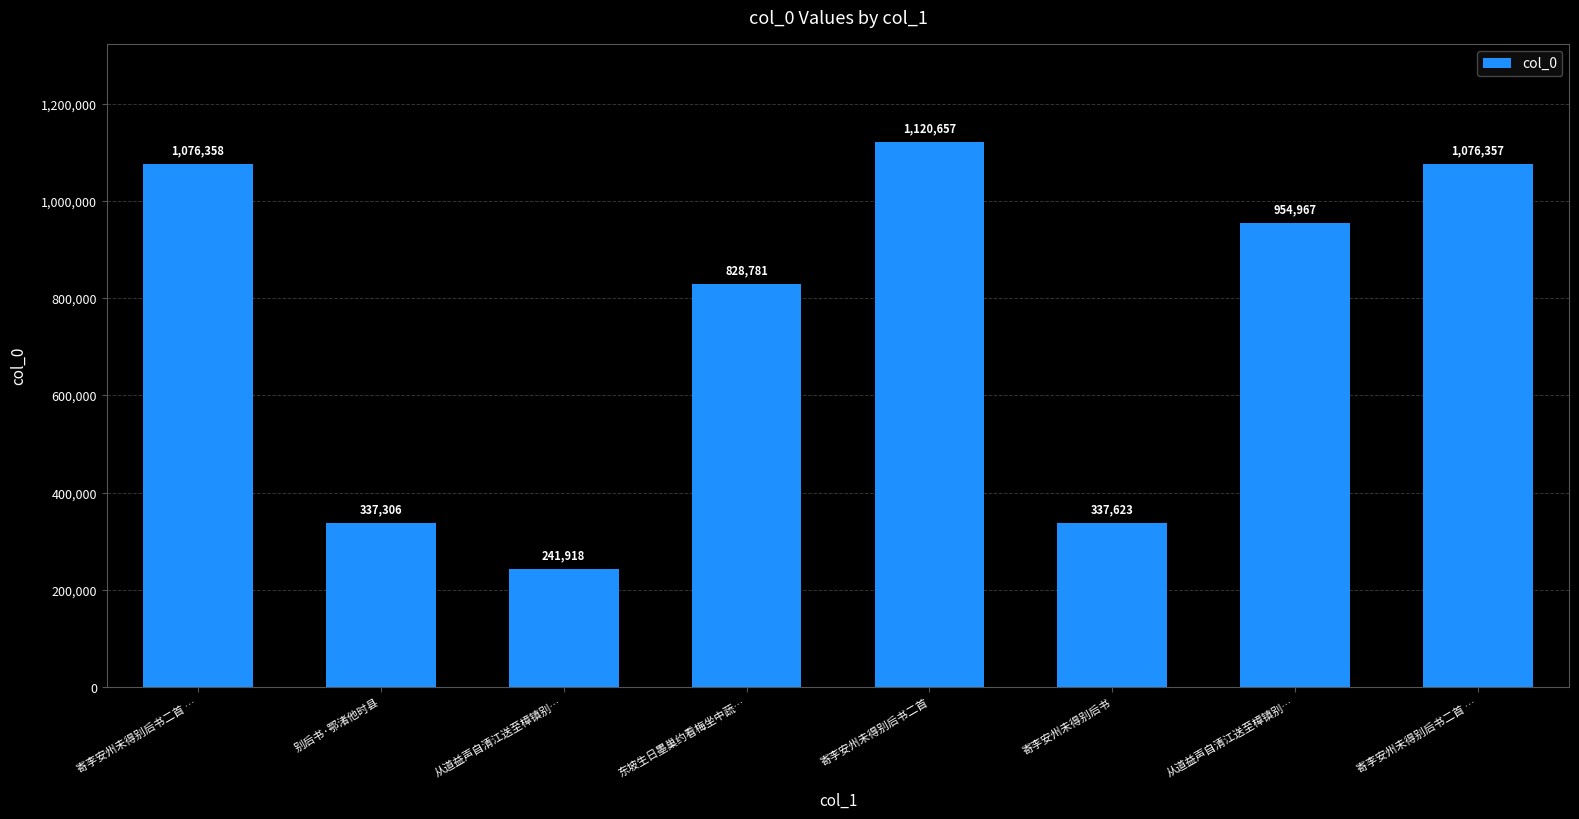

What is the difference between the maximum and minimum values?

878739